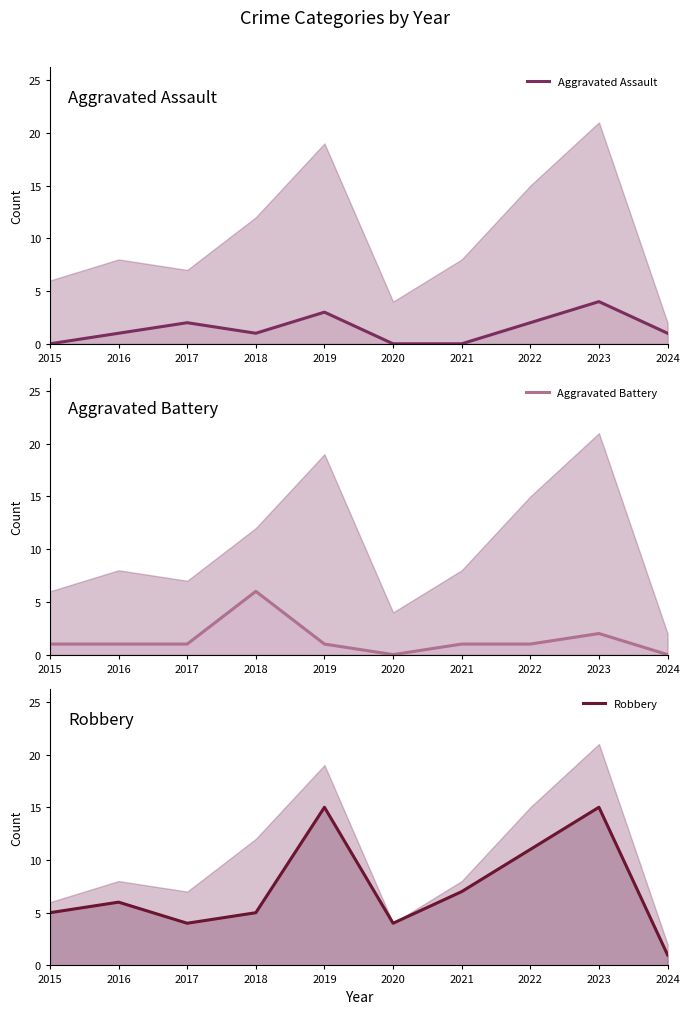

After their last crossing, which series has the higher values: Aggravated Assault or Aggravated Battery?

Aggravated Assault